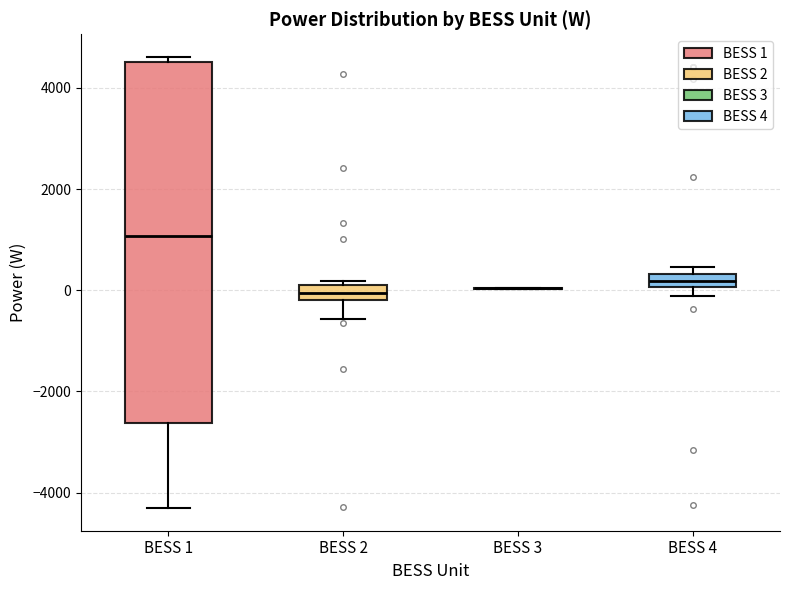

Where is the lower edge of the box for BESS 2 on the y-axis? The values are not printed on the chart, so give them approximately, as read against the axis.

-200